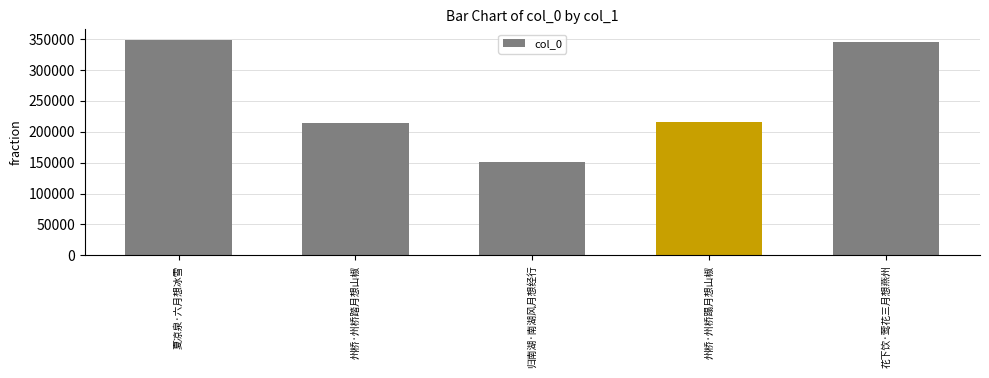

What is the difference between the maximum and second lowest values?

134636